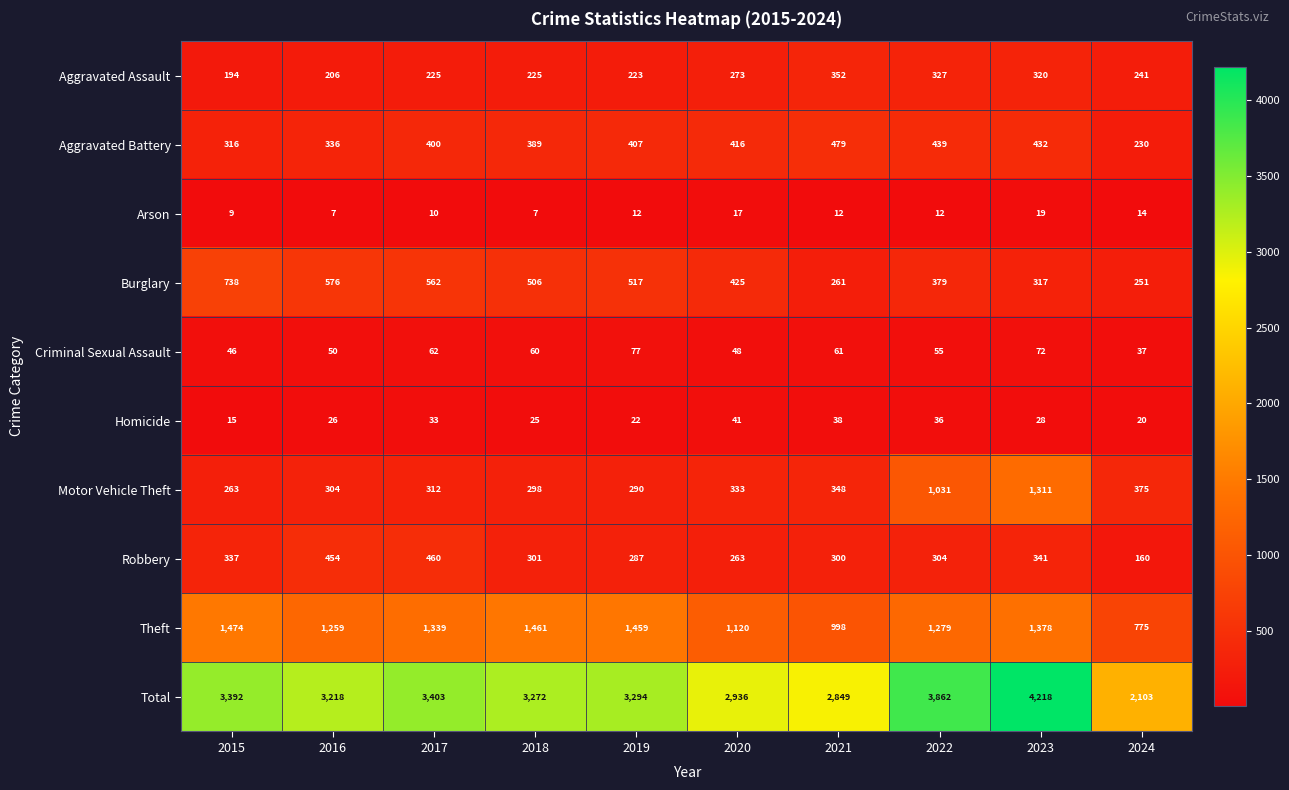

What is the average value of the Aggravated Assault series?

259